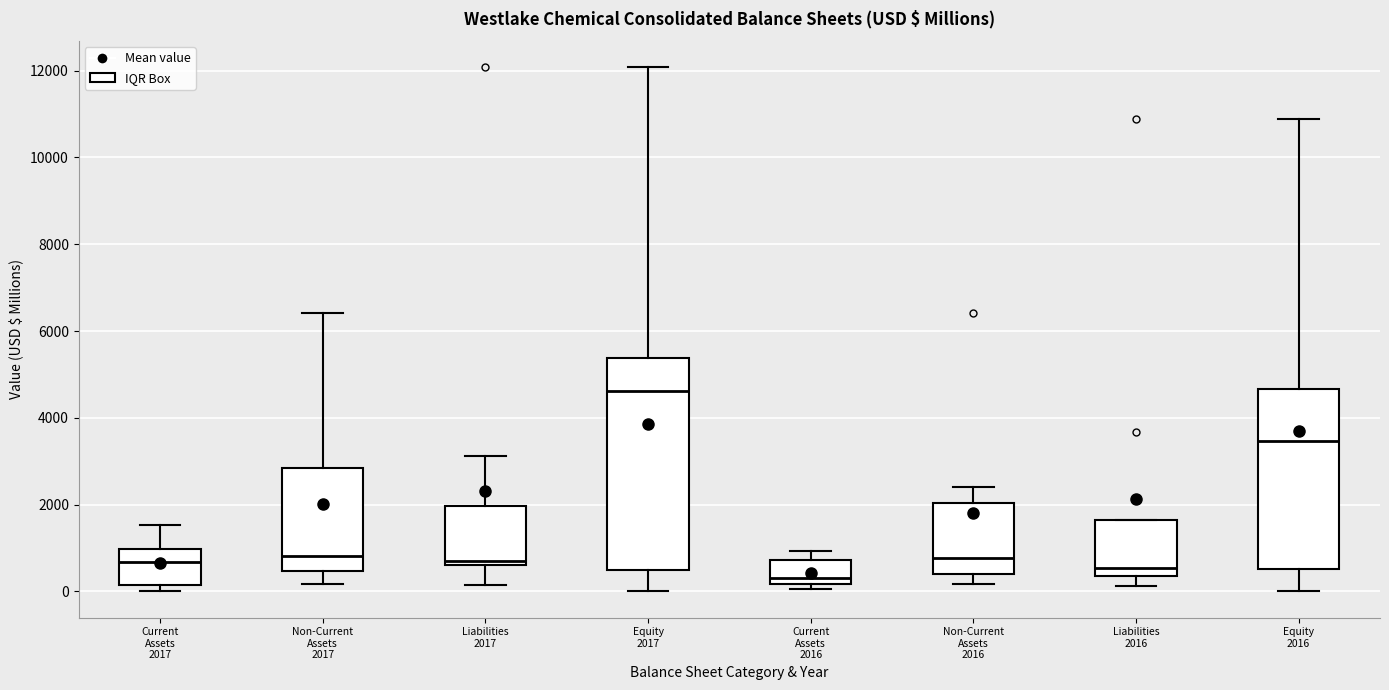

Reading left to right, transcribe this box plot: for each box, give where its median line is, the range the box spans, and where its two whiskers end, as read against the y-axis. The values are not printed on the chart, so give them approximately, as read against the axis.

Current Assets 2017: median 600, box 200 to 1000, whiskers 0 to 1600
Non-Current Assets 2017: median 800, box 400 to 2800, whiskers 200 to 6400
Liabilities 2017: median 800, box 600 to 2000, whiskers 200 to 3200
Equity 2017: median 4600, box 400 to 5400, whiskers 0 to 12000
Current Assets 2016: median 400, box 200 to 800, whiskers 0 to 1000
Non-Current Assets 2016: median 800, box 400 to 2000, whiskers 200 to 2400
Liabilities 2016: median 600, box 400 to 1600, whiskers 200 to 1600
Equity 2016: median 3400, box 600 to 4600, whiskers 0 to 10800